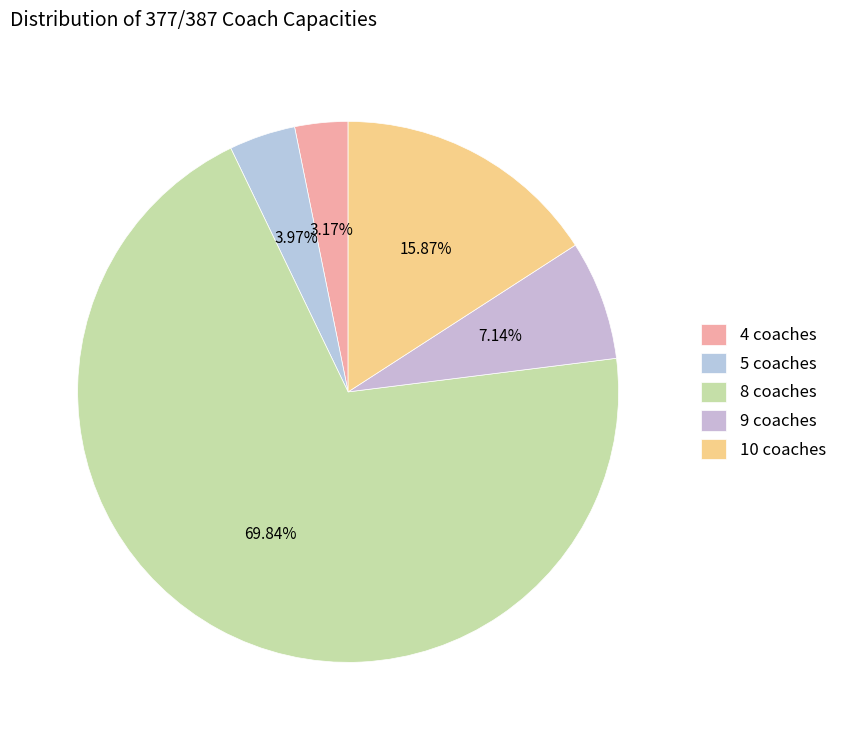

Which has a higher value, 4 coaches or 9 coaches?

9 coaches